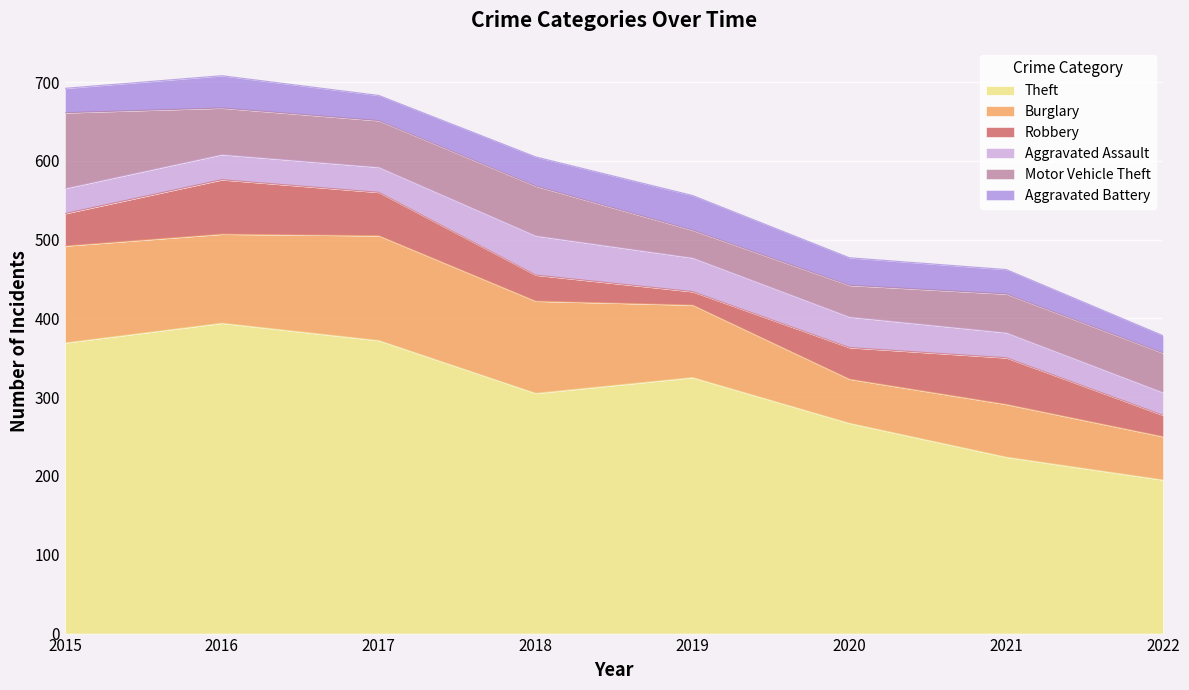

The Burglary series shows 123 at 2015. True or false?

True